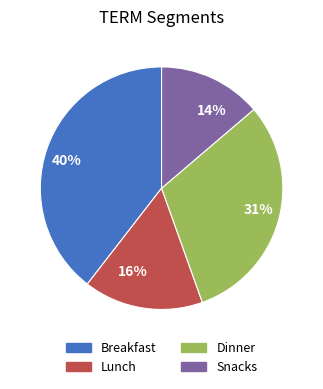

Between 31% and 40%, which is larger?

40%